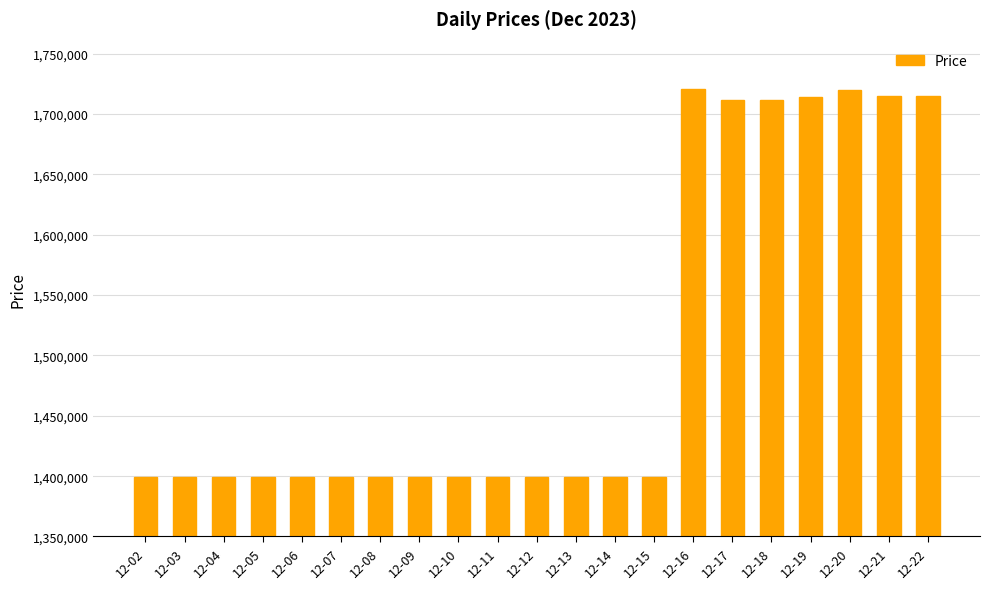

What is the average value?

1504495